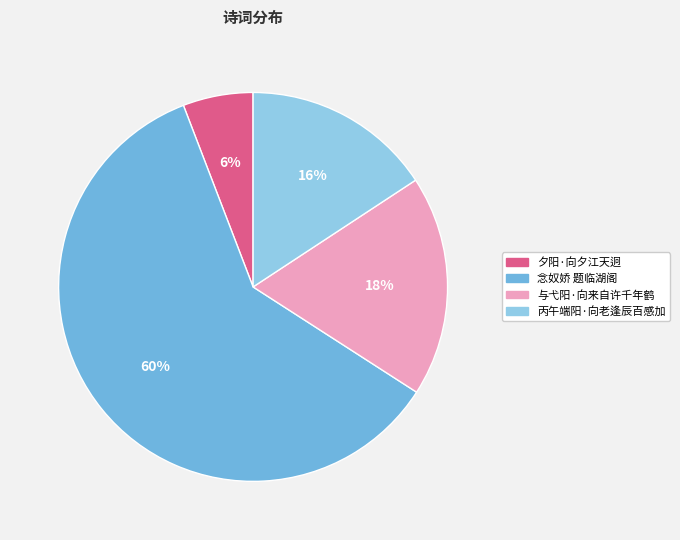

Do 念奴娇 题临湖阁 and 夕阳·向夕江天迥 together represent more than half of the pie?

Yes